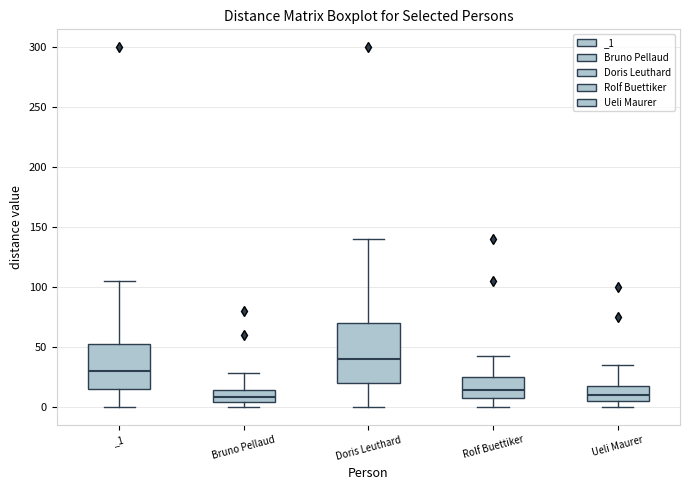

Reading left to right, read every box against the y-axis: the position of its median line, the range the box covers, and the ends of its whiskers. The values are not printed on the chart, so give them approximately, as read against the axis.

_1: median 30, box 15 to 55, whiskers 0 to 105
Bruno Pellaud: median 10, box 5 to 15, whiskers 0 to 30
Doris Leuthard: median 40, box 20 to 70, whiskers 0 to 140
Rolf Buettiker: median 15, box 5 to 25, whiskers 0 to 40
Ueli Maurer: median 10, box 5 to 20, whiskers 0 to 35